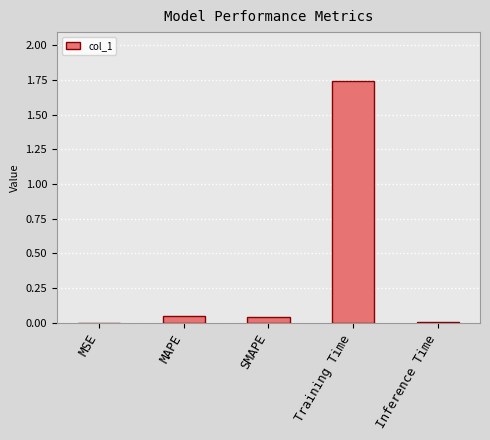

Is it true that the value at MAPE is 0.0?

True